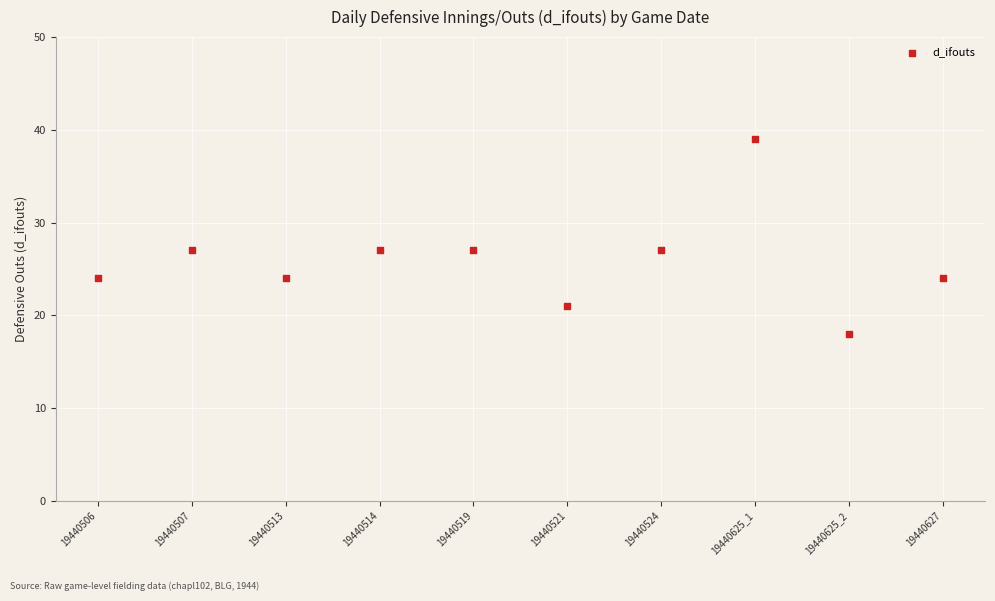

What is the average Y value?

26